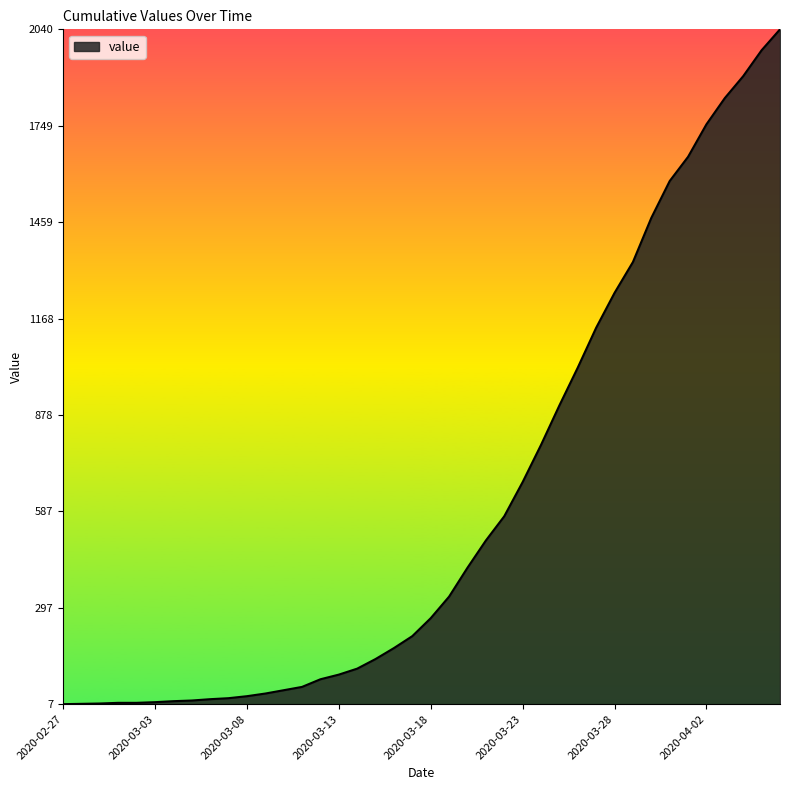

What is the difference between the maximum and minimum values?

2033